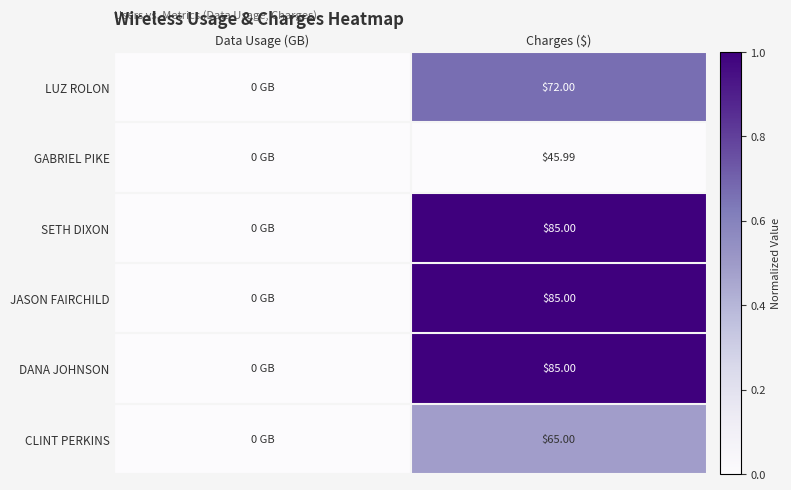

What is the average value of the LUZ ROLON series?

0.3